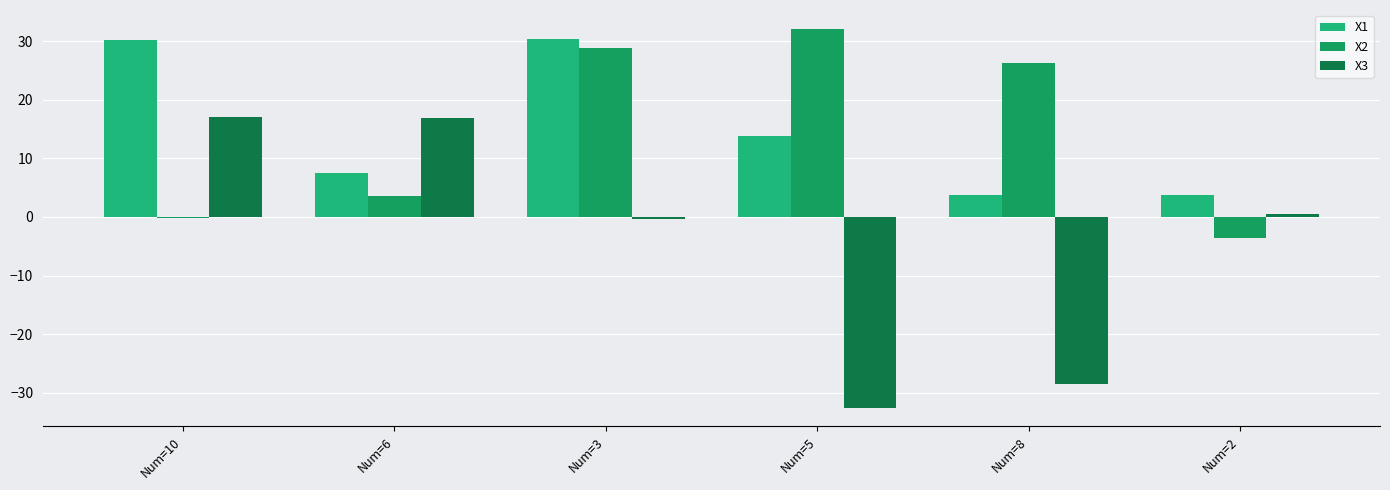

The X2 series shows 40.3 at Num=8. True or false?

False